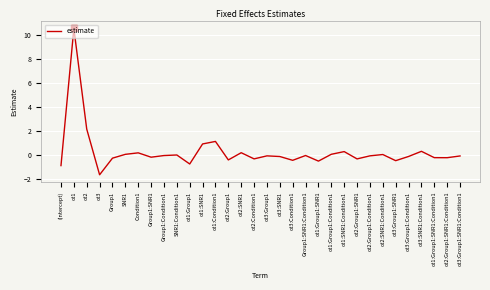

What is the difference between the maximum and second lowest values?

11.5